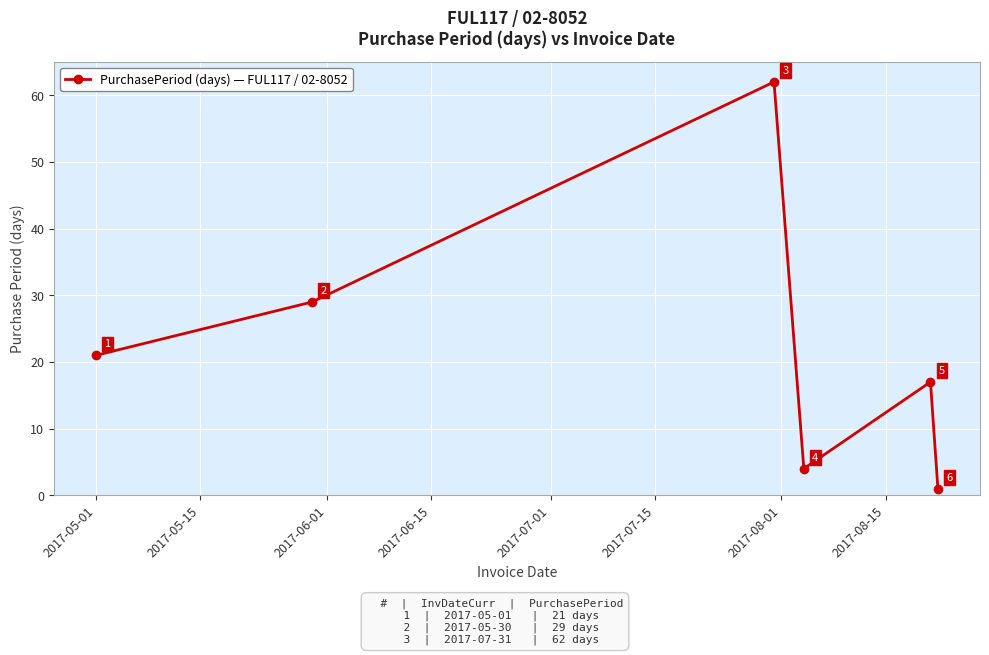

True or false: there are more than 0 points higher than both neighbors.

True